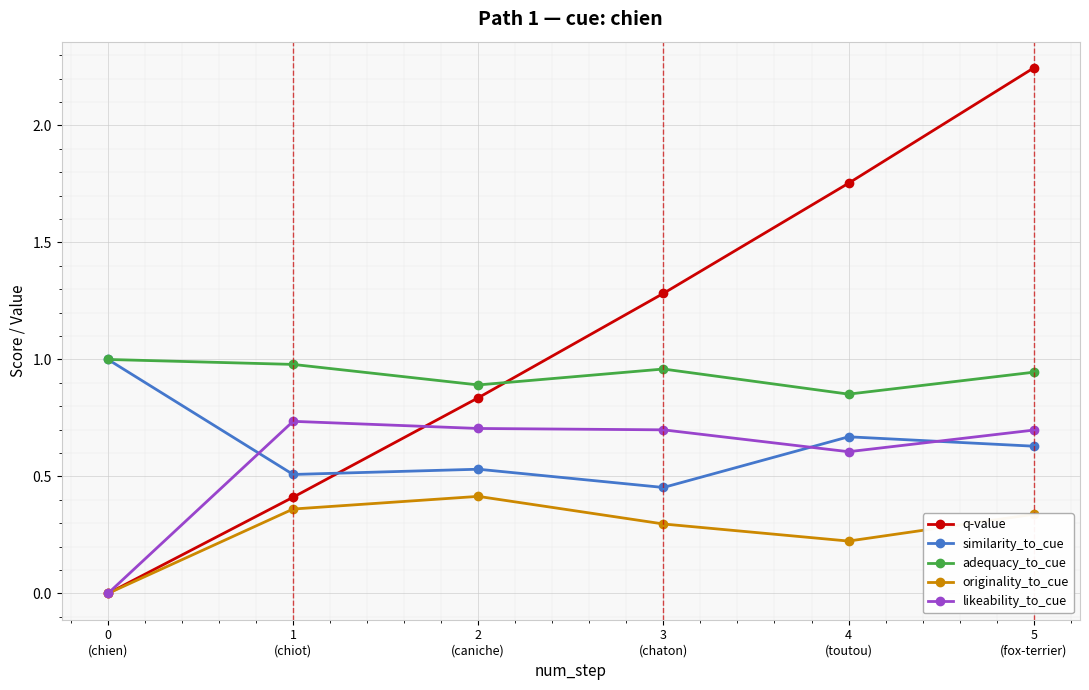

What is the label of the 1st point from the right?

5
(fox-terrier)